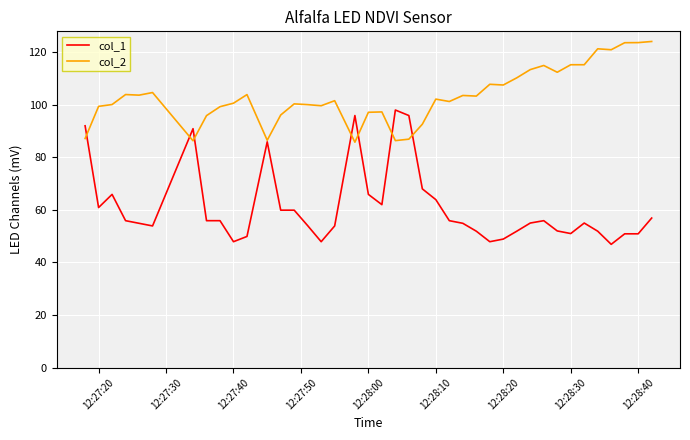

List the series in order of their overall mean, highest first.

col_2, col_1